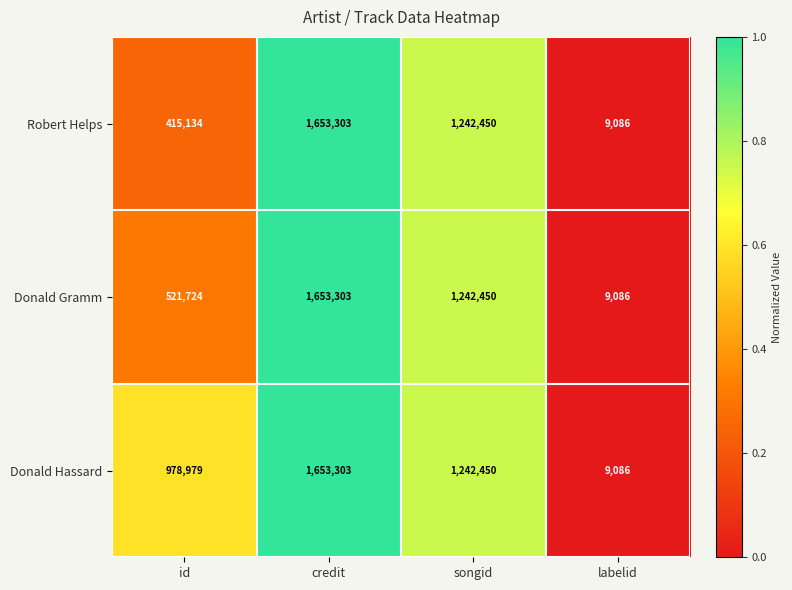

Reading left to right, what are all the values shown in this chart?

Robert Helps: id=415134	credit=1653303	songid=1242450	labelid=9086
Donald Gramm: id=521724	credit=1653303	songid=1242450	labelid=9086
Donald Hassard: id=978979	credit=1653303	songid=1242450	labelid=9086